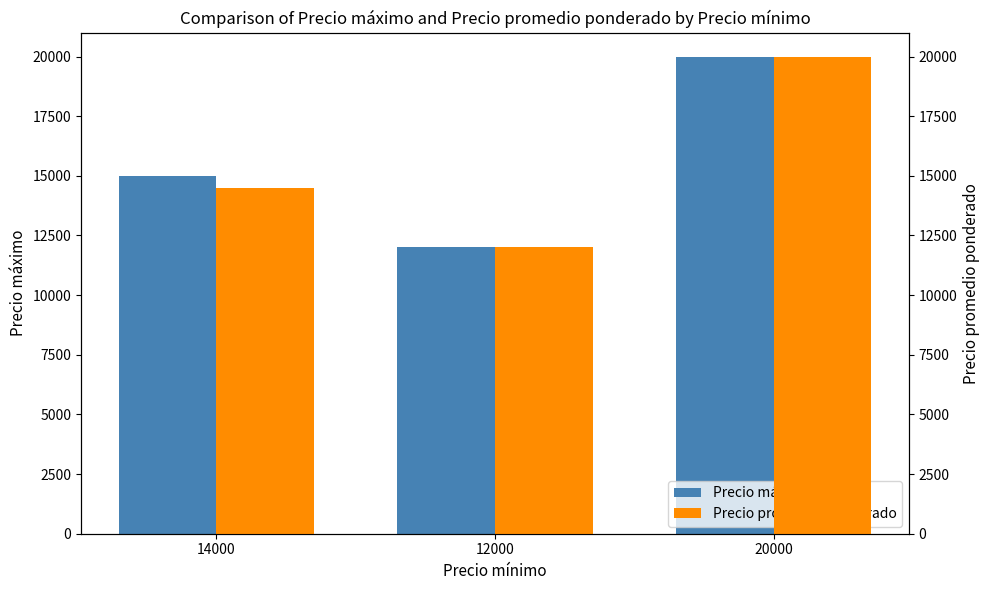

Reading right to left, what are all the values shown in this chart?

Precio máximo: 20000	12000	15000
Precio promedio ponderado: 20000	12000	14500